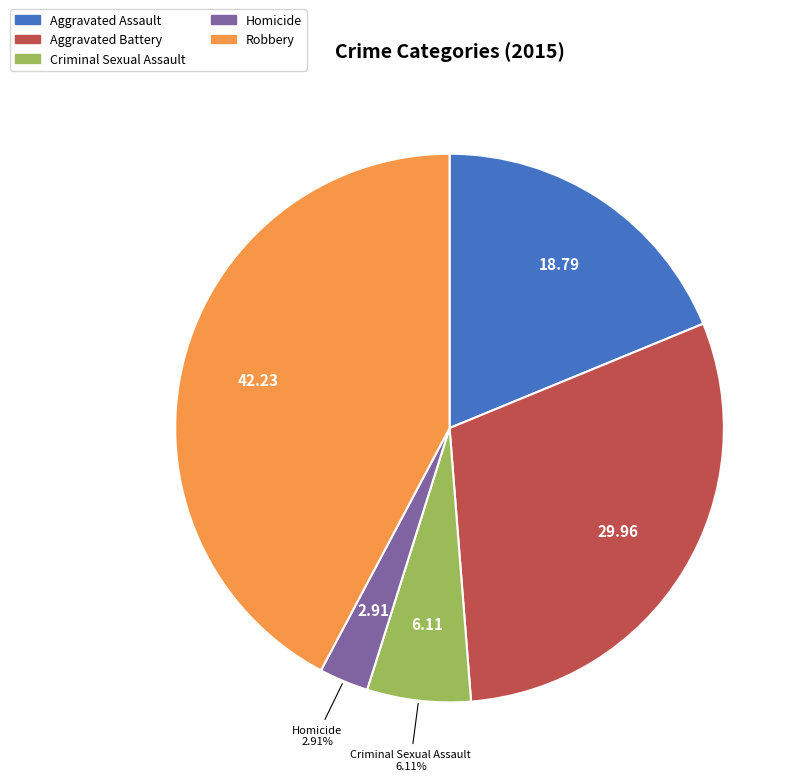

Which has a higher value, Aggravated Battery or Aggravated Assault?

Aggravated Battery